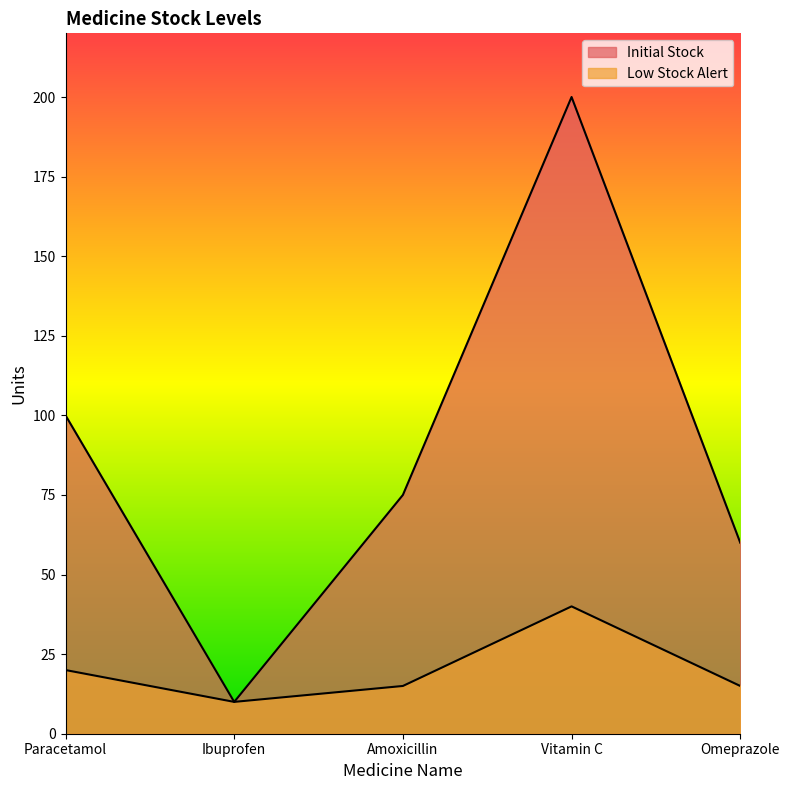

Where is Low Stock Alert nearest to the value 25?

Paracetamol